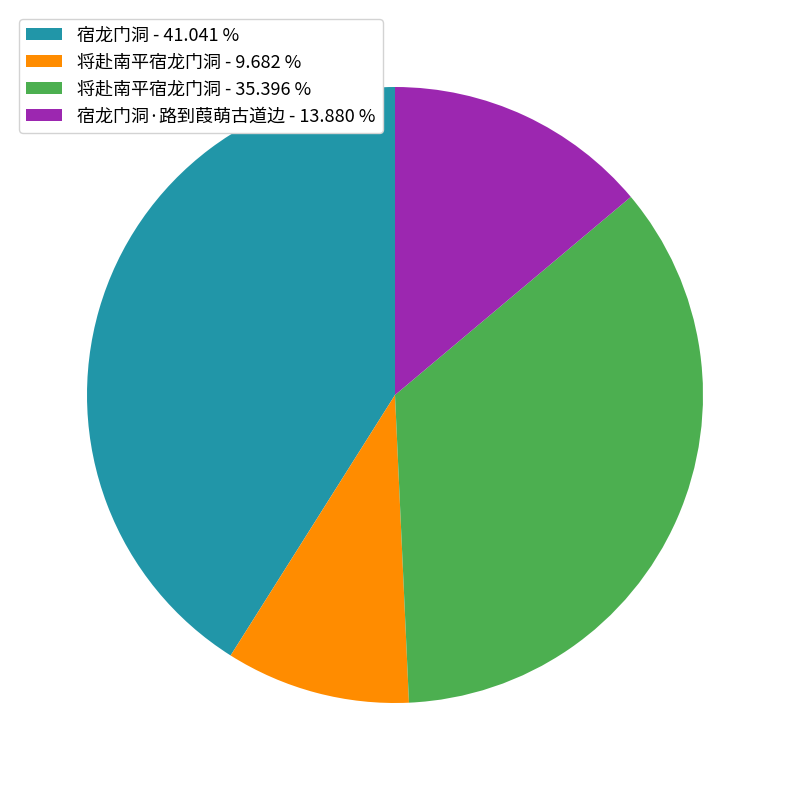

Which slice is the smallest?

将赴南平宿龙门洞 - 9.682 %